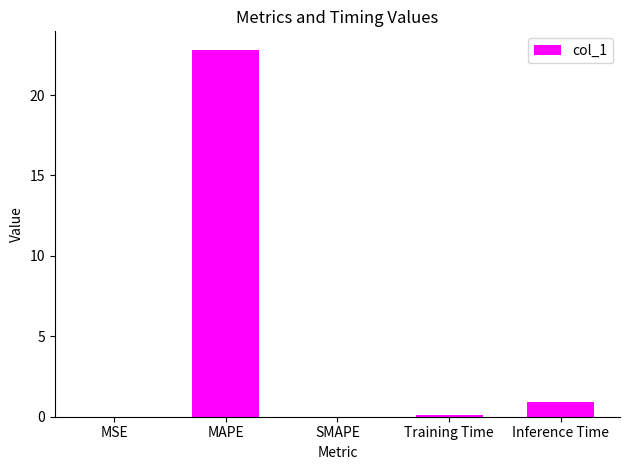

Which category has the highest value across all series?

MAPE